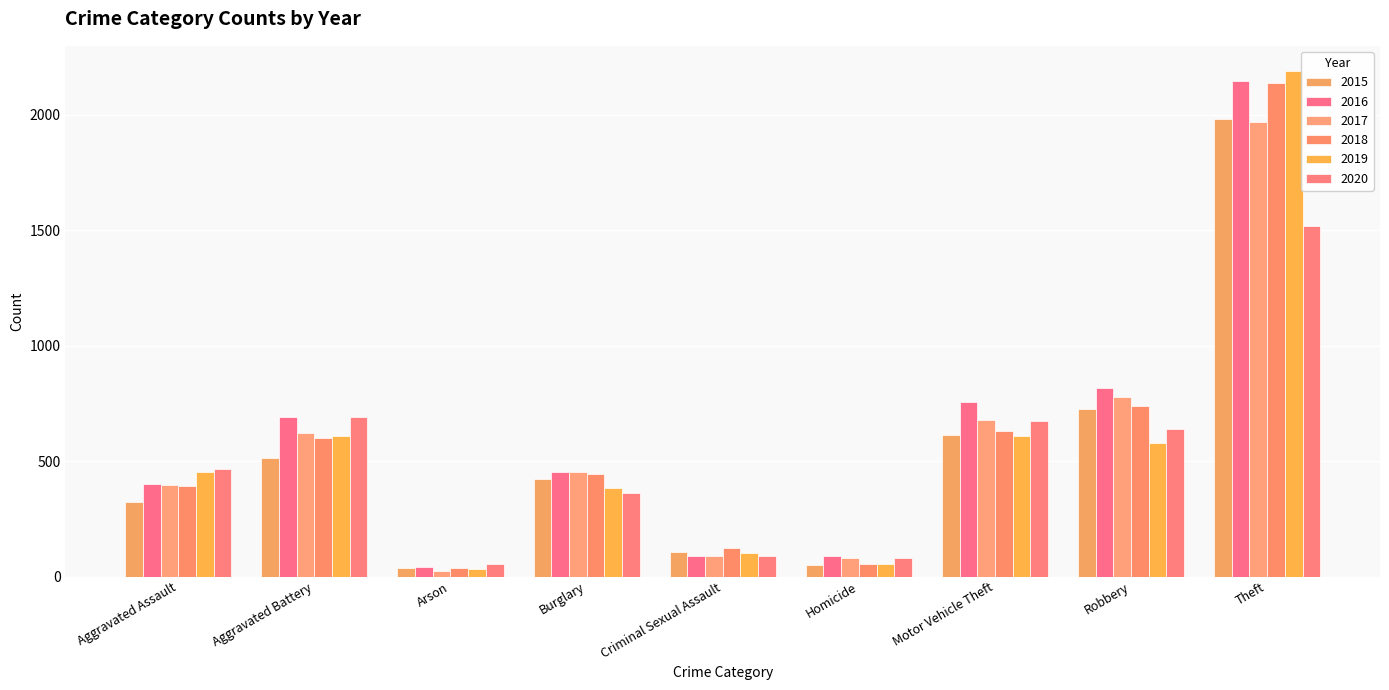

How many distinct data groups are displayed?

6